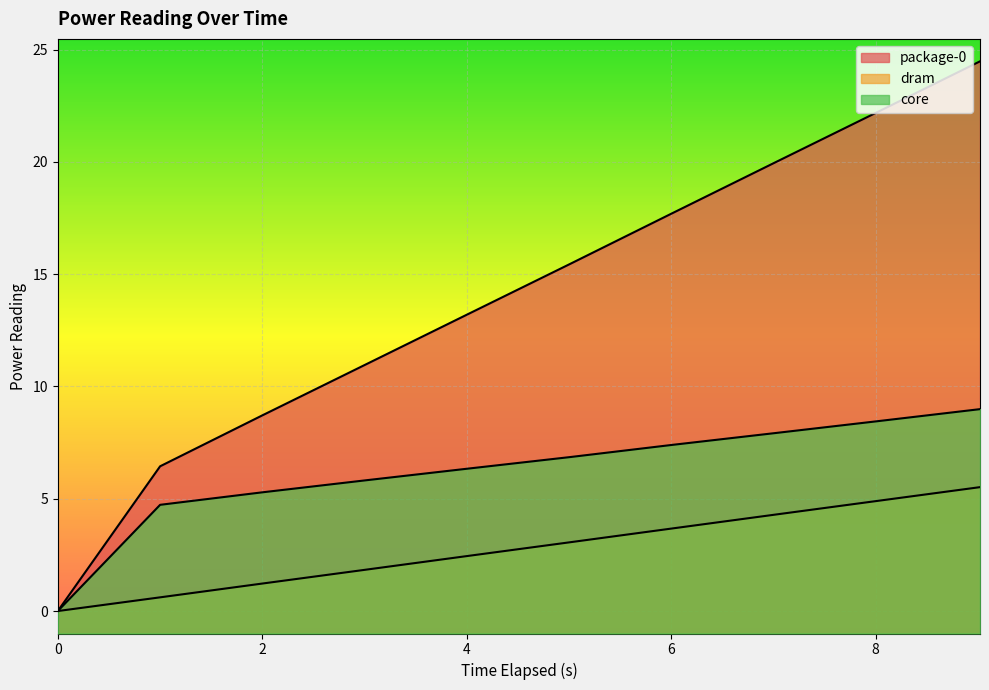

How many values in core are above zero?

9